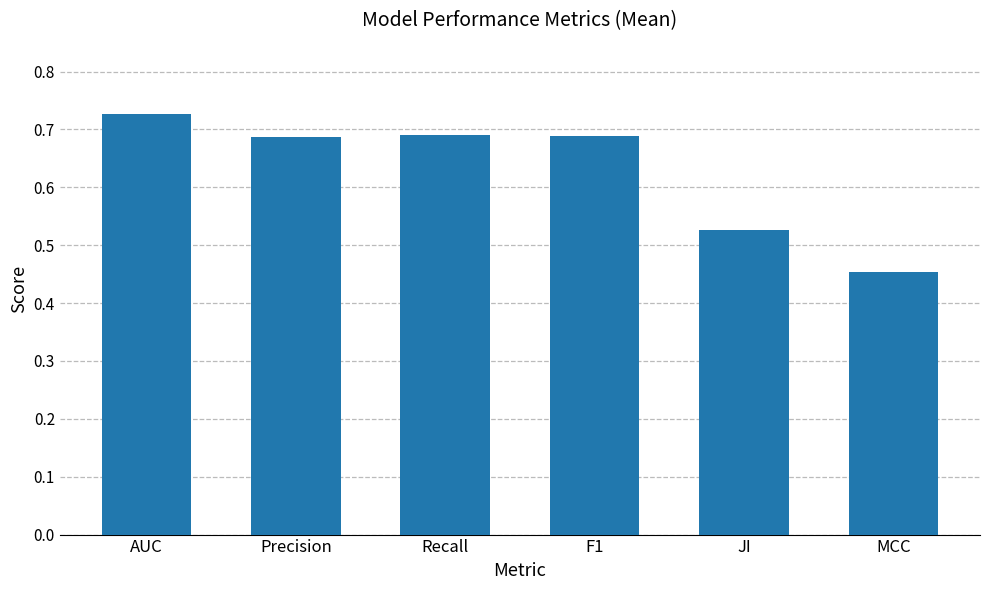

Which label corresponds to the smallest value in the chart?

MCC